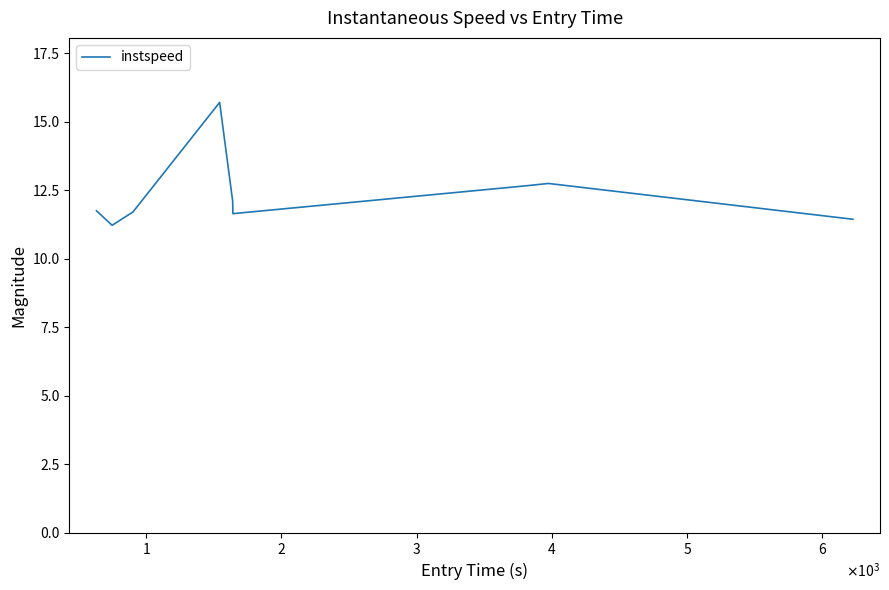

What is the minimum value shown in the chart?

11.2